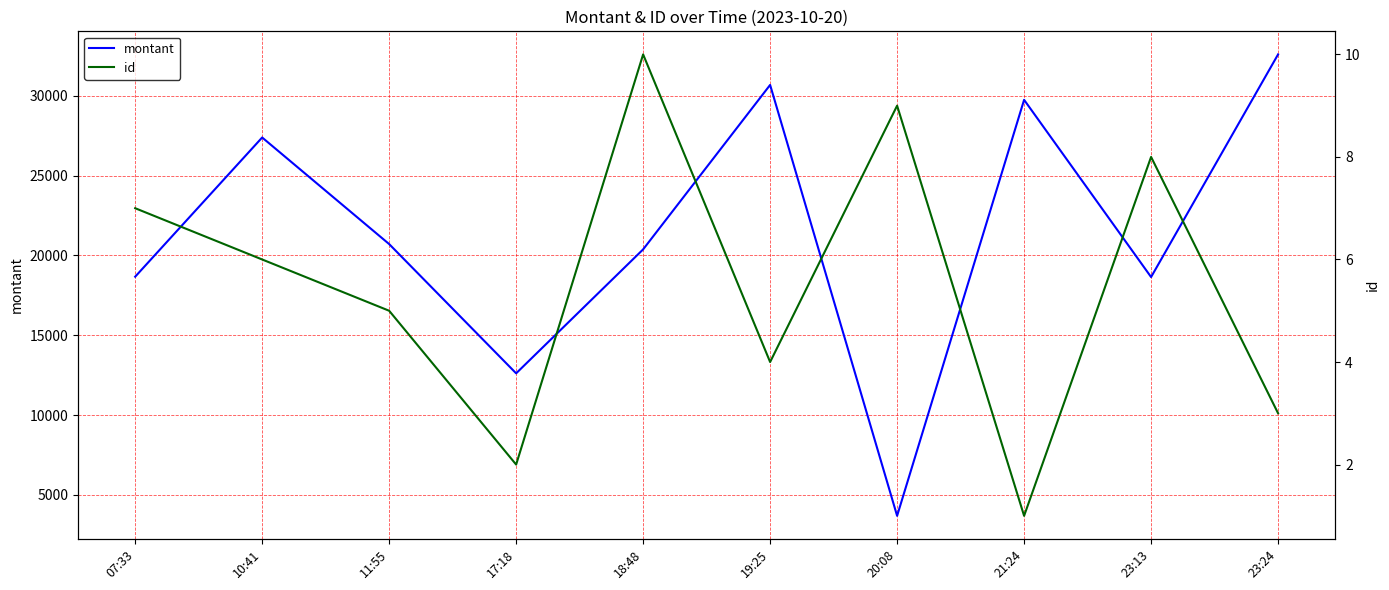

The montant series shows 12126 at 10:41. True or false?

False